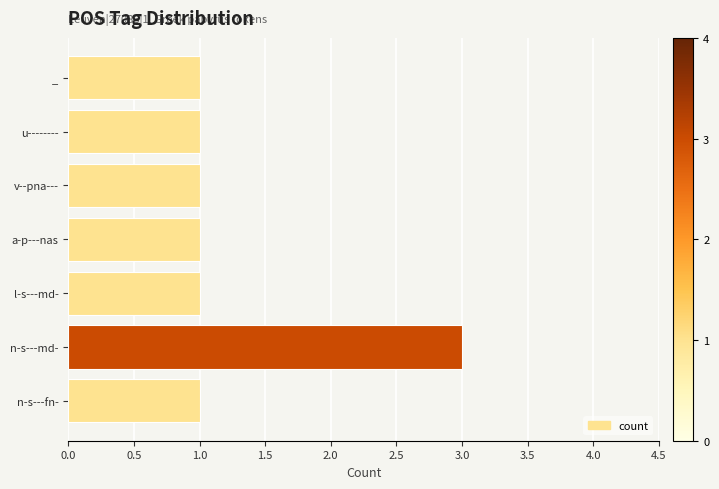

Is it true that the value at _ is 1?

True